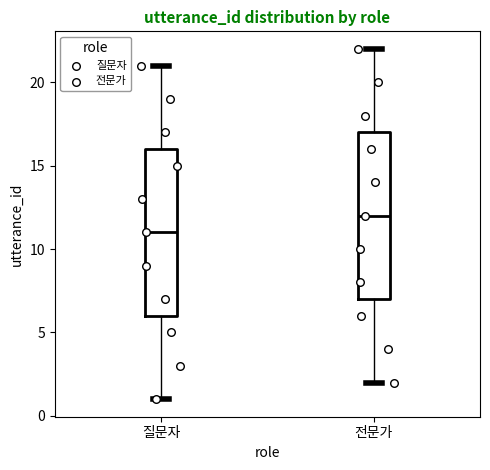

Which box's median line is the highest?

전문가